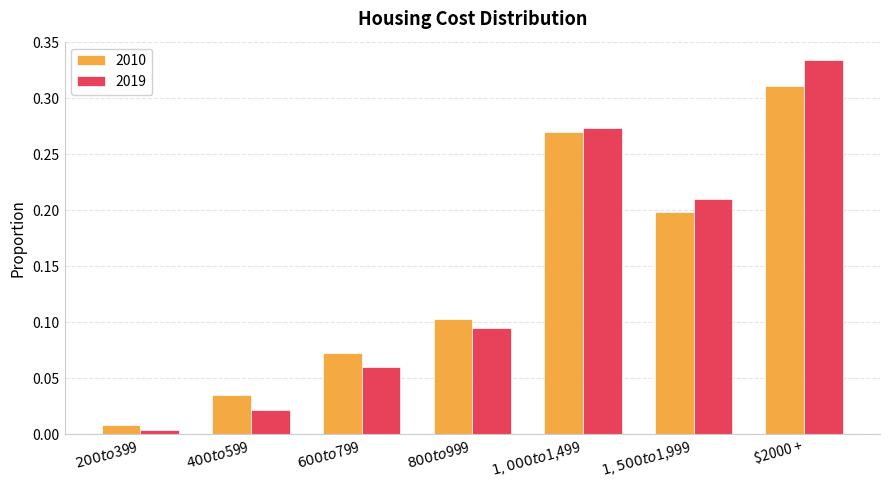

The 2010 series shows 0.1 at $800 to $999. True or false?

True